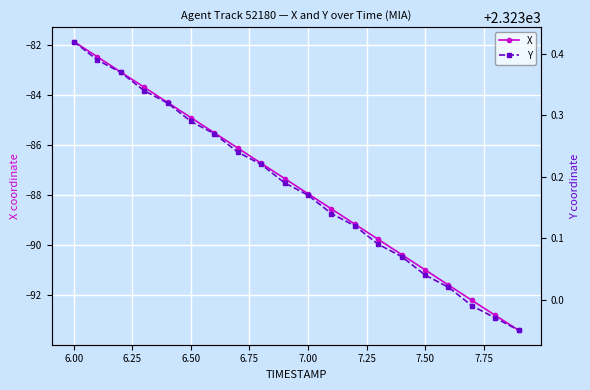

At which label does X first exceed -87?

6.00